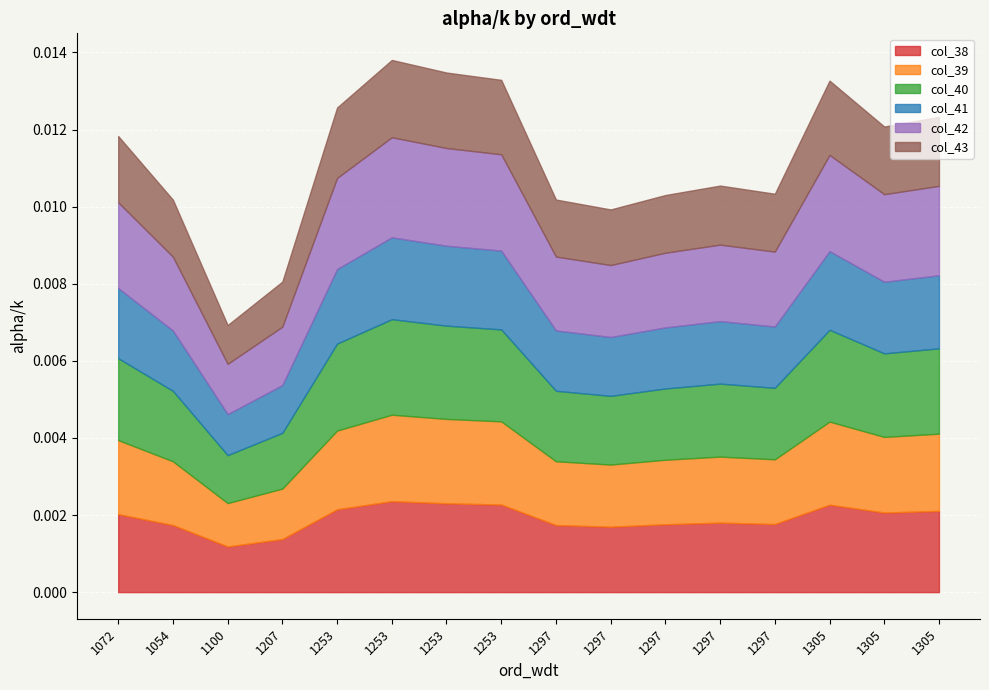

True or false: col_42 and col_39 cross at least once.

False